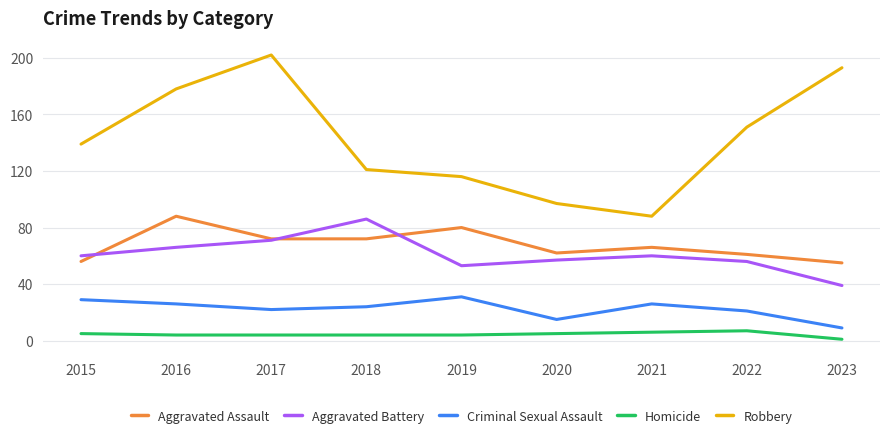

What is the total value across all series at 2020?

236